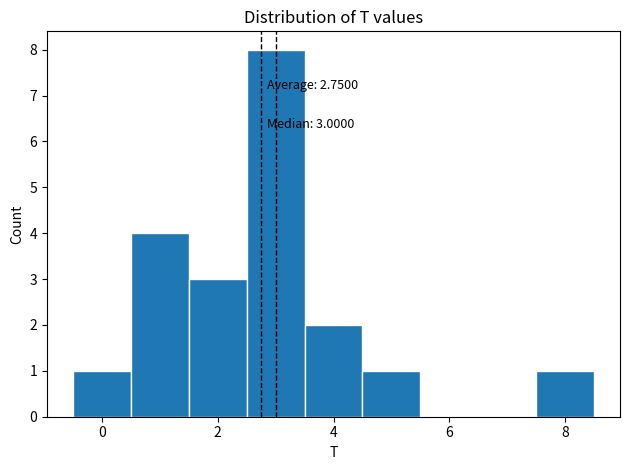

Over which range of the x-axis is the bar tallest?

2.5 to 3.5